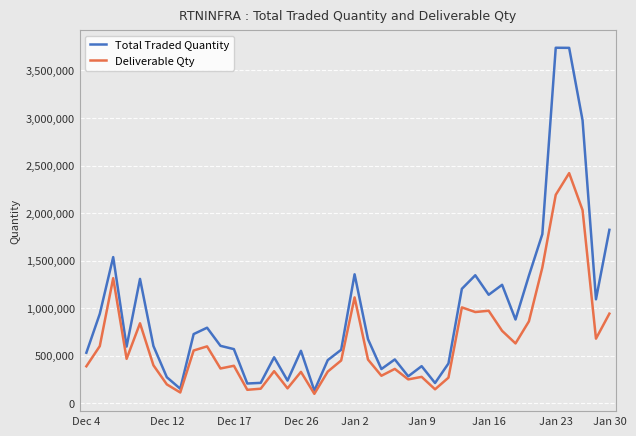

Rank the series by their average value, from lowest to highest.

Deliverable Qty, Total Traded Quantity